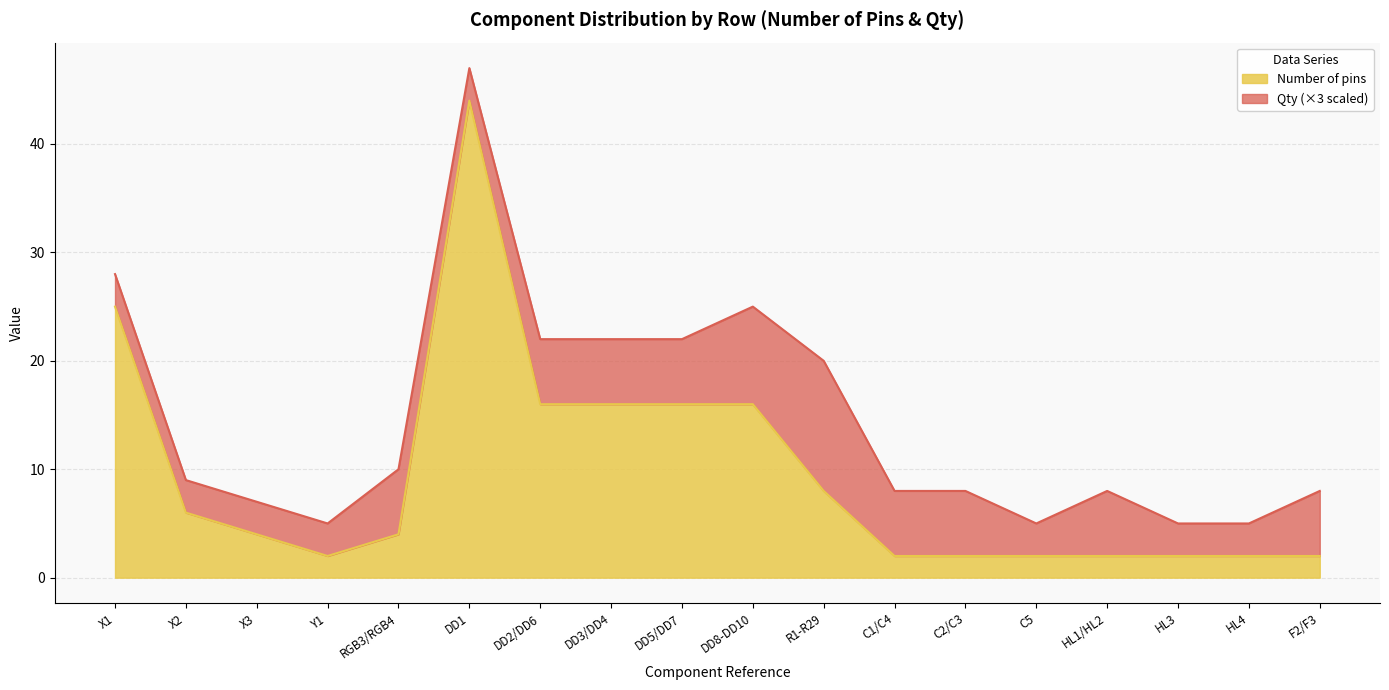

What is the value of the 17th point from the left?

2